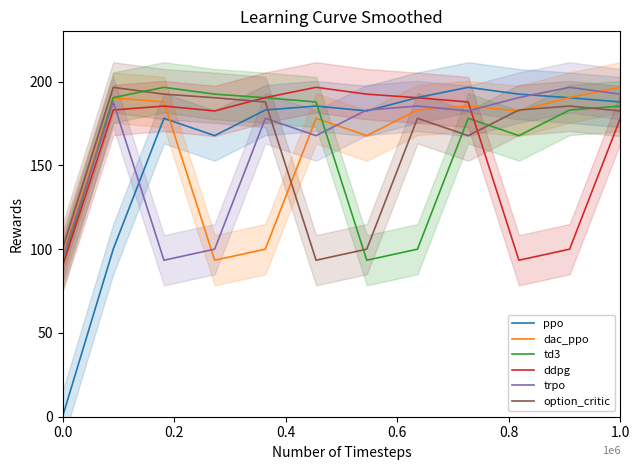

What is the minimum value for option_critic?

93.4